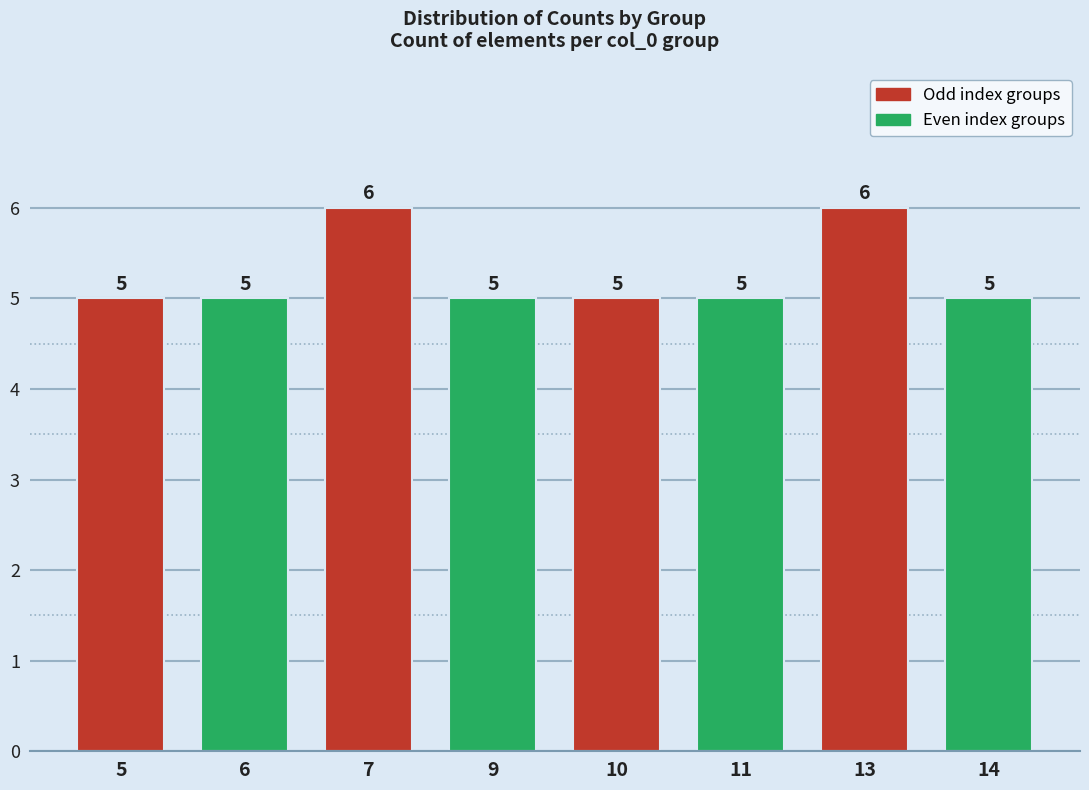

Reading left to right, list all the values displayed in this chart.

5=5	6=5	7=6	9=5	10=5	11=5	13=6	14=5